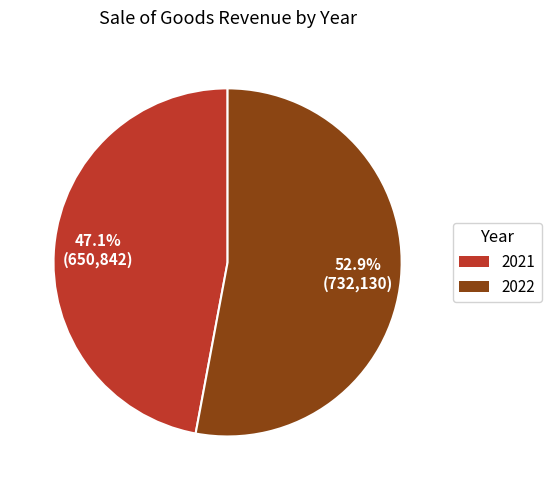

What is the ratio of the value at 2022 to the value at 2021?

1.1